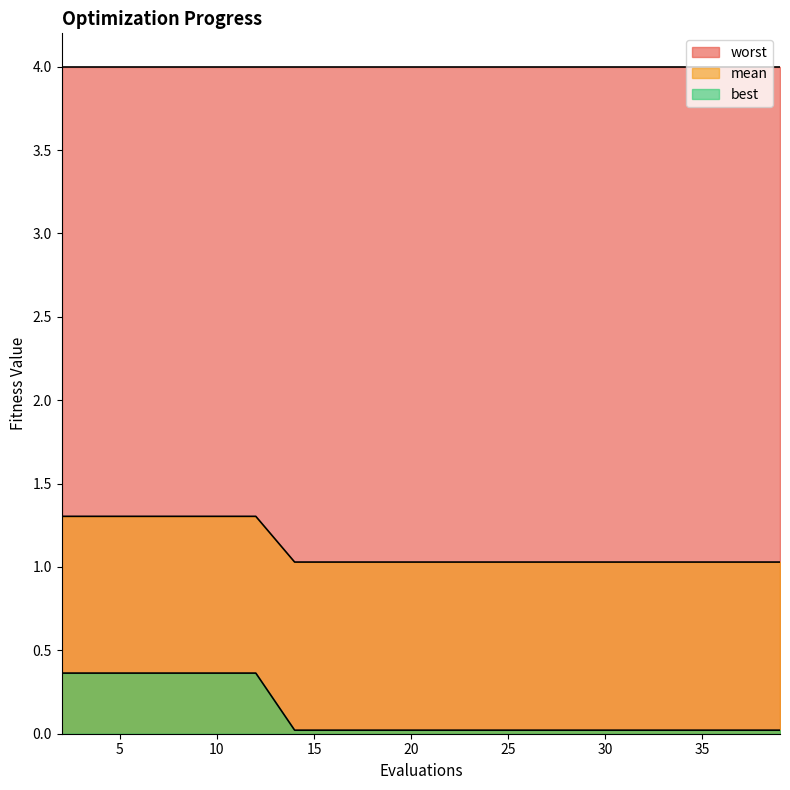

How many mean values are between 1 and 2?

20